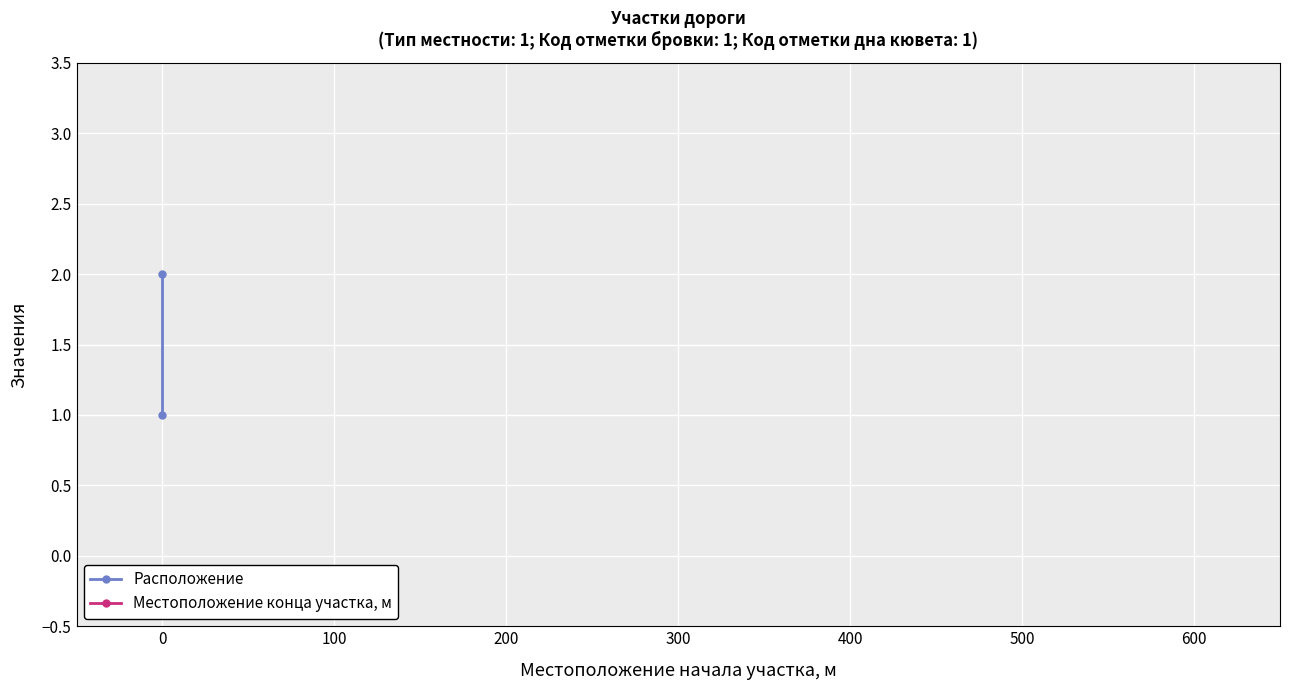

Reading right to left, list all the values displayed in this chart.

Расположение: 2	1
Местоположение конца участка, м: 580	580